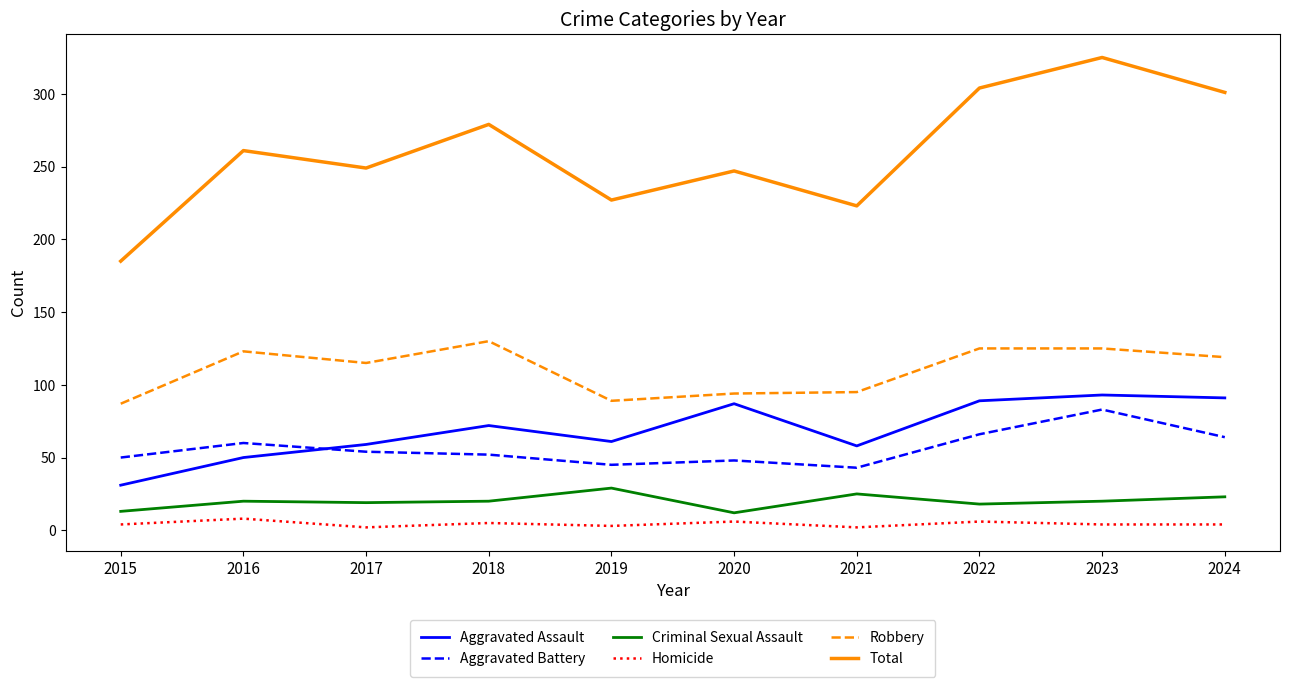

The value of Aggravated Assault at 2019 is 61. True or false?

True